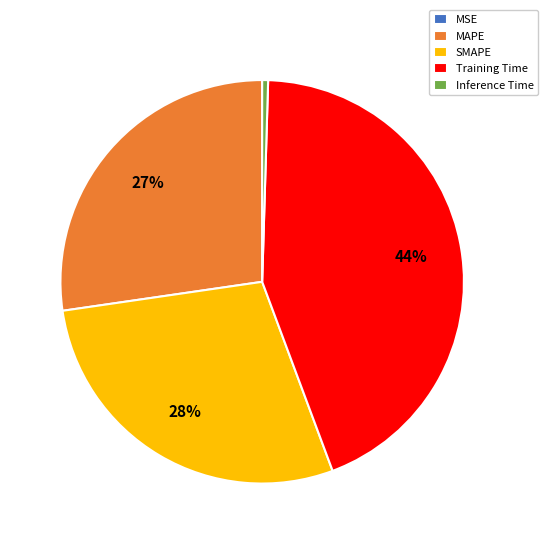

The Training Time slice represents 32% of the pie. True or false?

False